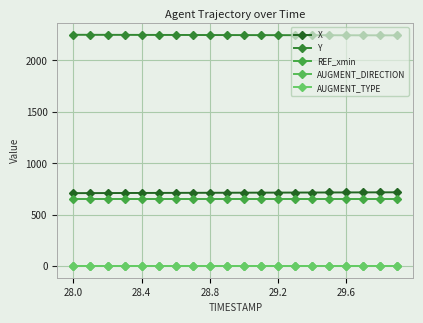

What is the difference between the maximum and second lowest values in the X series?

7.7